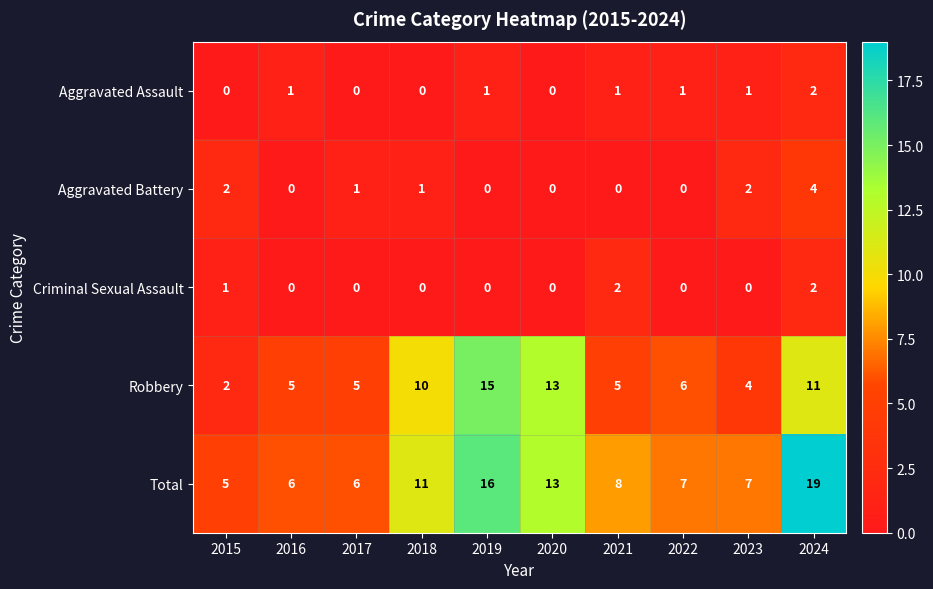

At 2021, list the series in order from smallest to largest.

Aggravated Battery, Aggravated Assault, Criminal Sexual Assault, Robbery, Total